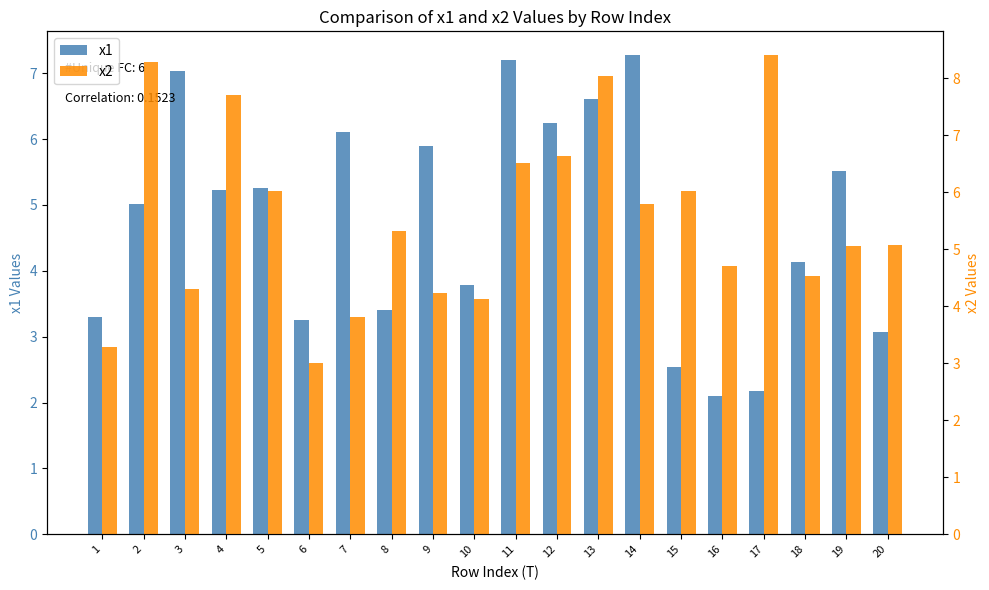

How many bars are there in each group?

2